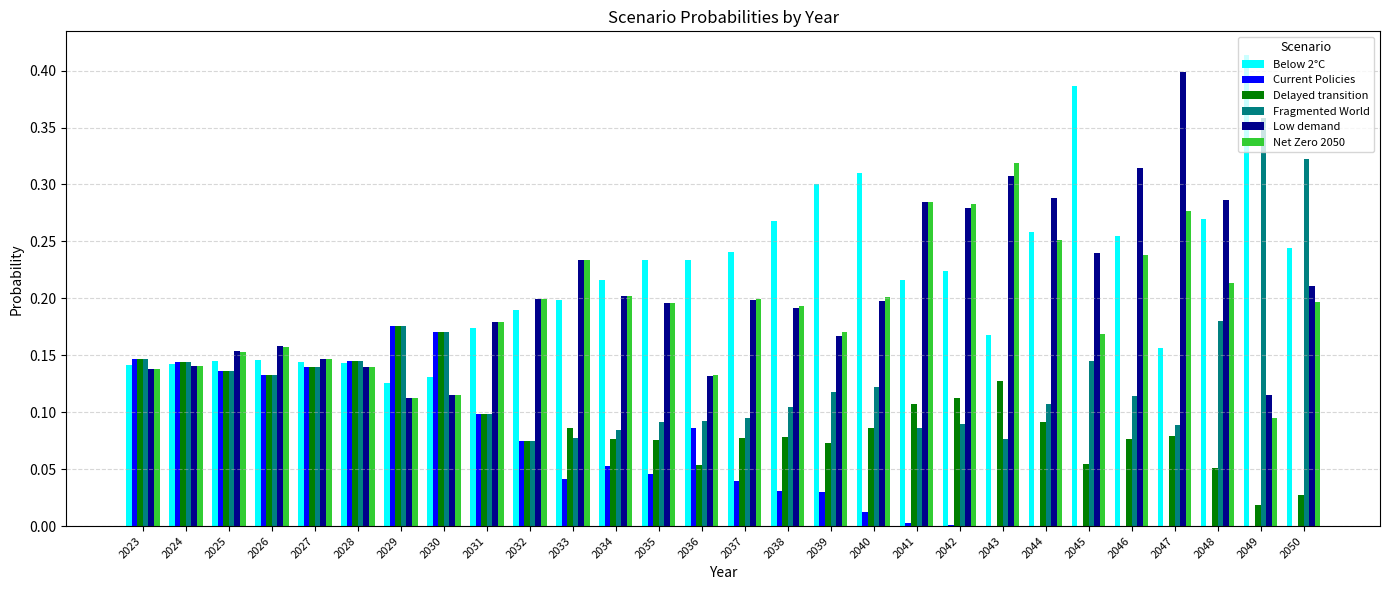

The Low demand series shows 0.1 at 2030. True or false?

True